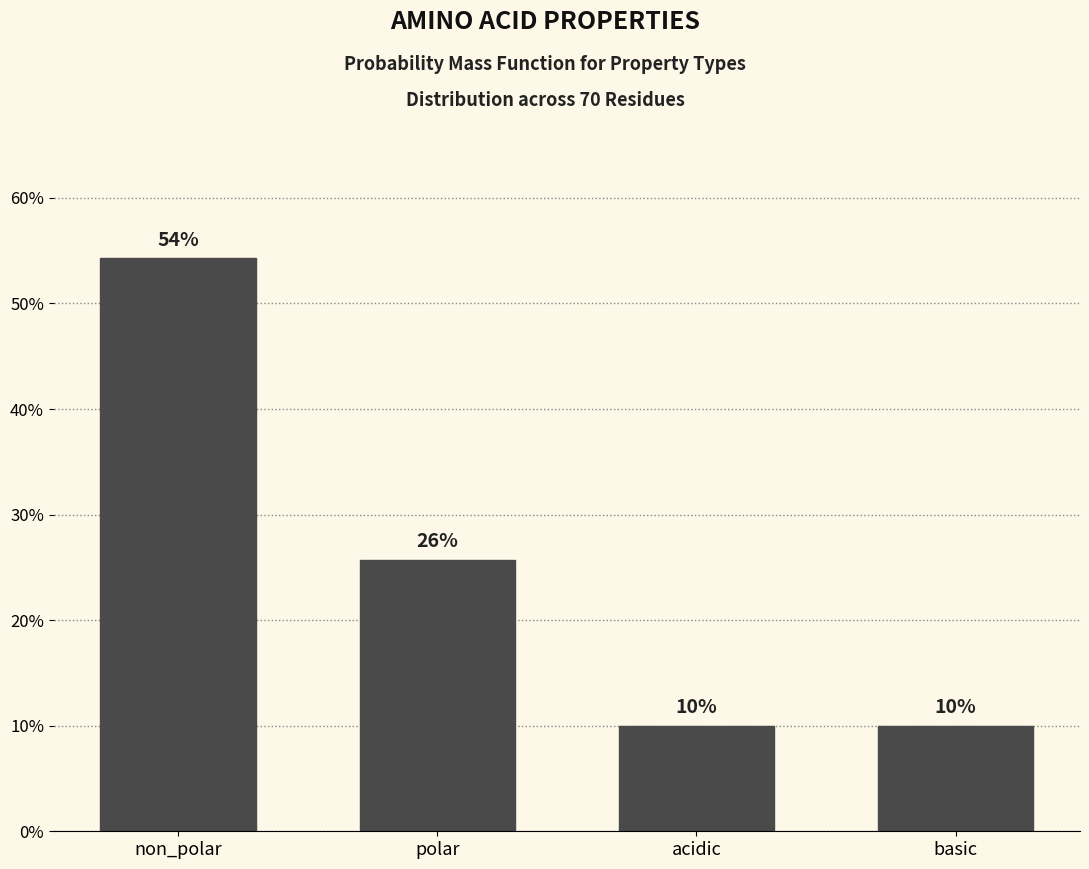

Where does the data first go above 25?

non_polar